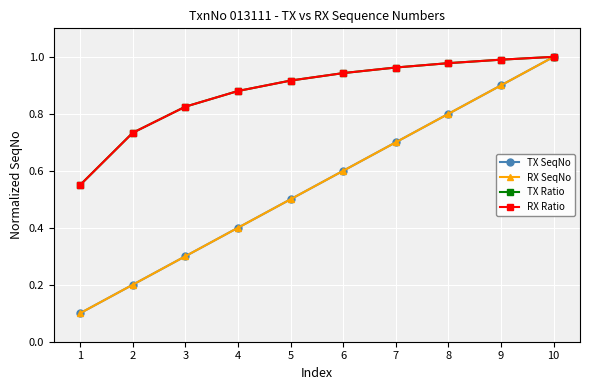

True or false: RX SeqNo and RX Ratio cross at least once.

False